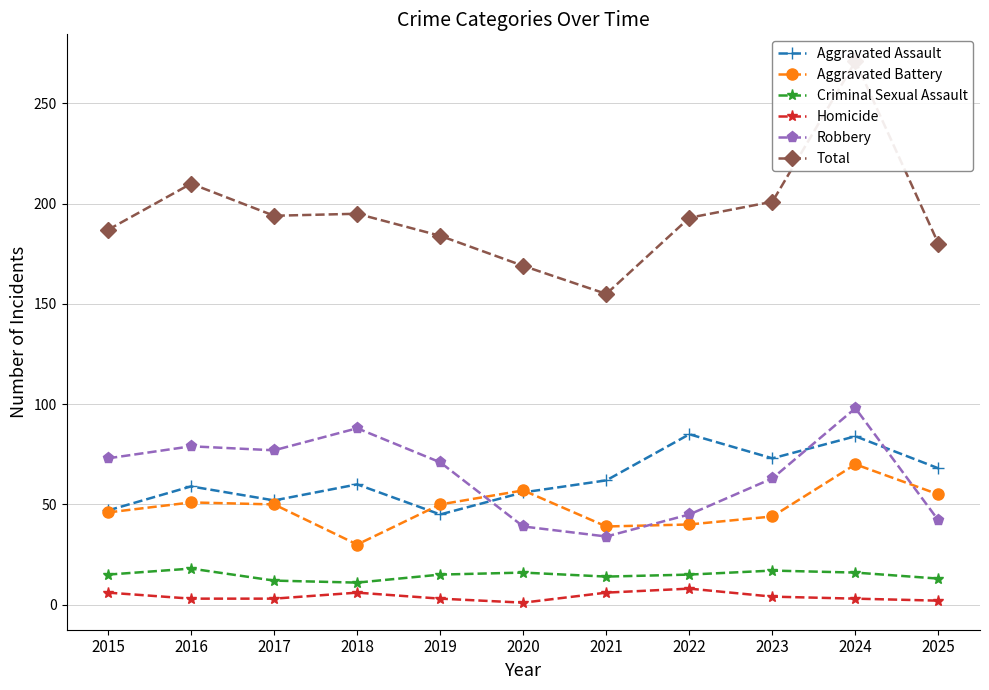

Where does the Criminal Sexual Assault series first go above 15?

2016